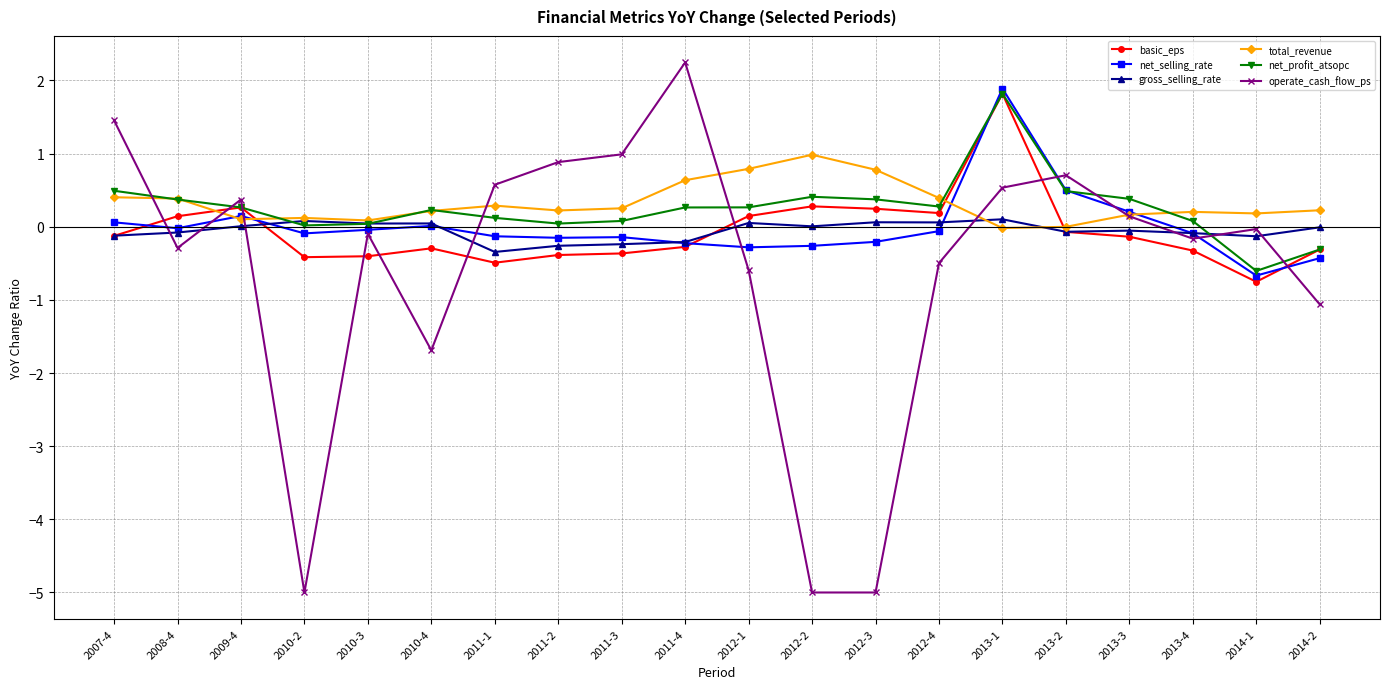

Is it true that operate_cash_flow_ps equals 0.6 at 2011-1?

True